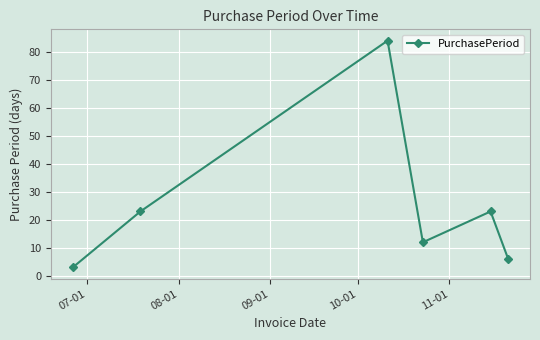

What is the minimum value shown in the chart?

3